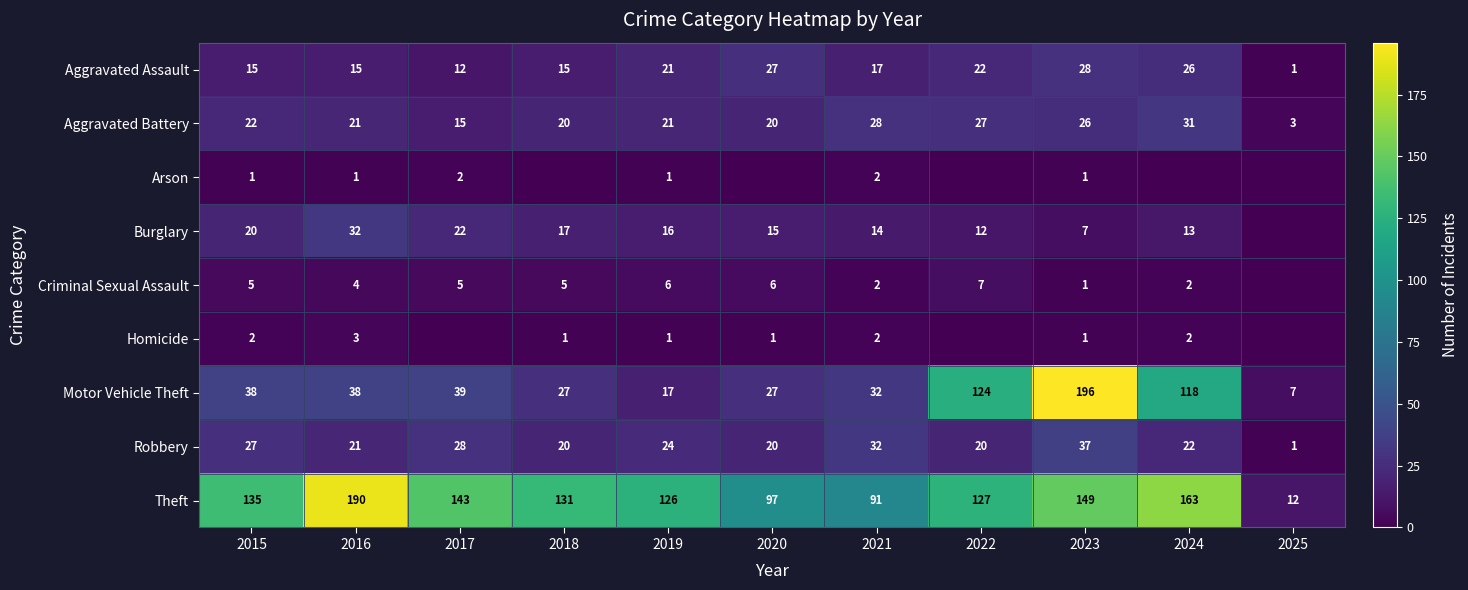

Which series changed the most between 2016 and 2021?

Theft